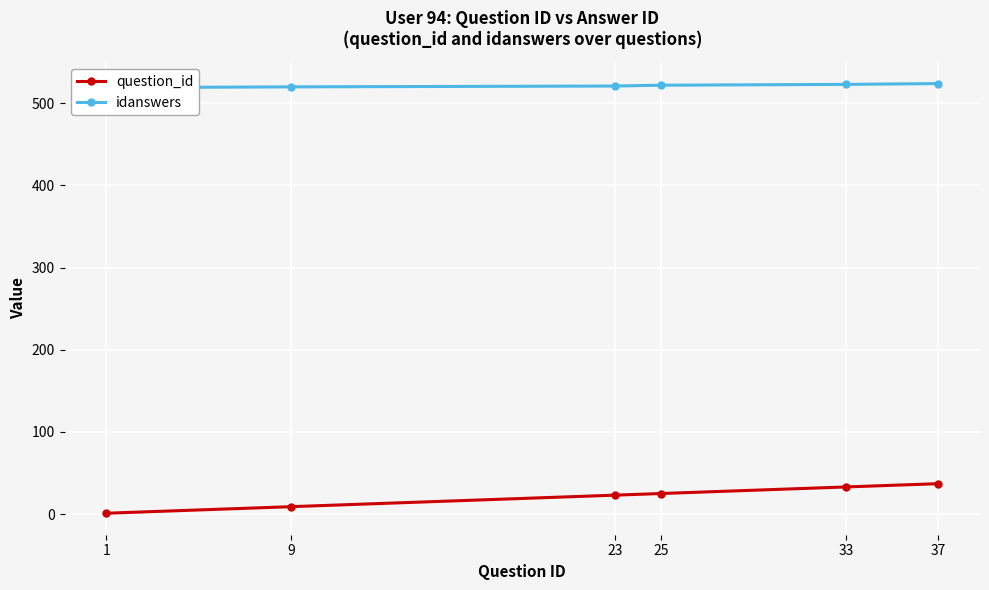

What is the value of the idanswers point at the 5th from the left?

523